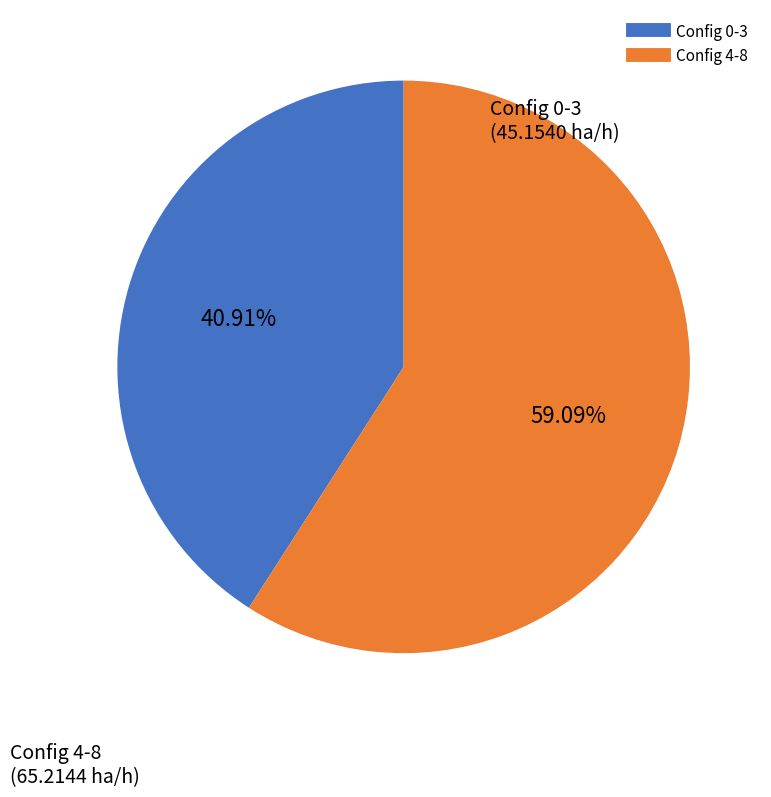

Does any single category account for the majority?

Yes